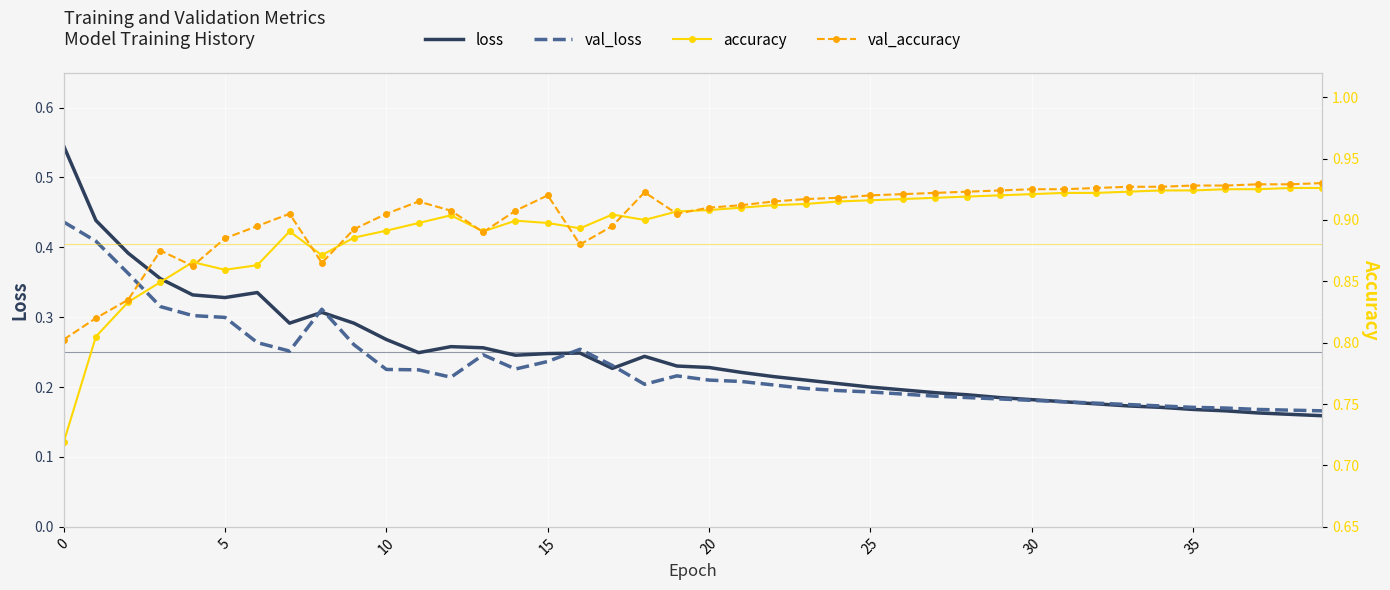

Is it true that val_loss equals 0.3 at 32?

False